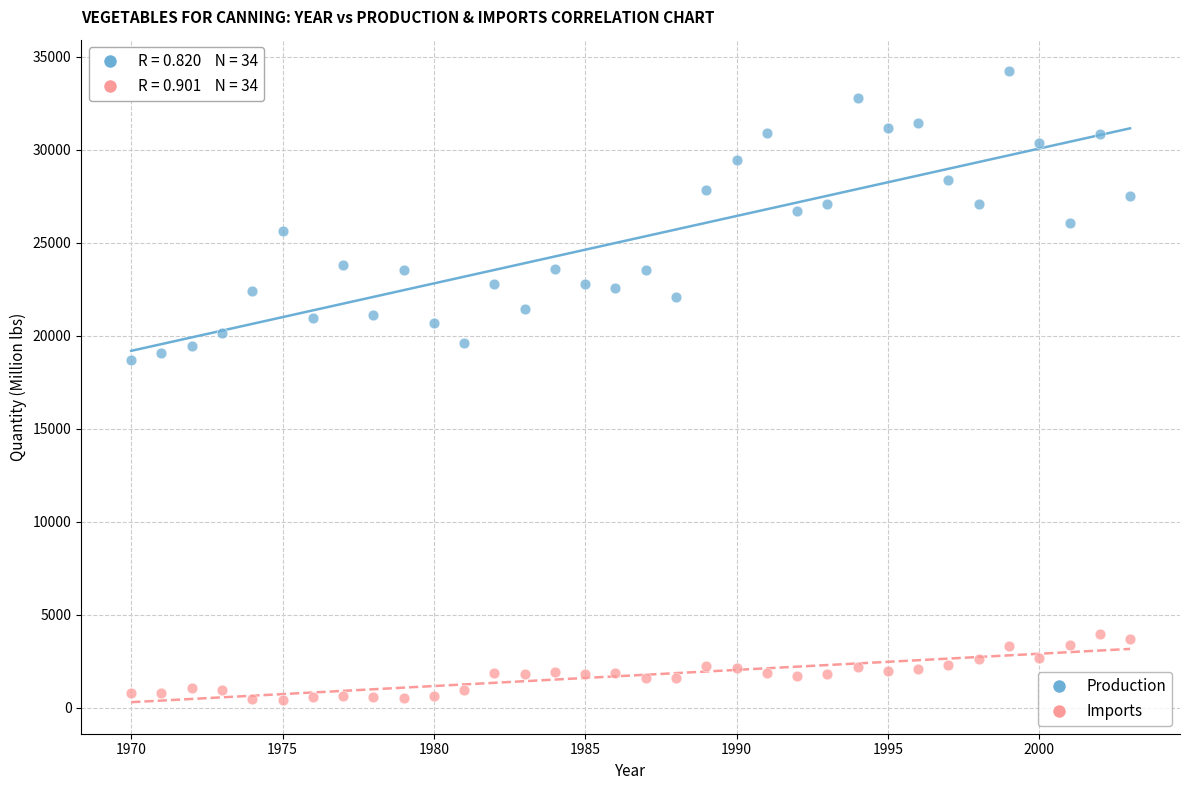

Which series has the widest spread of Y values?

Production